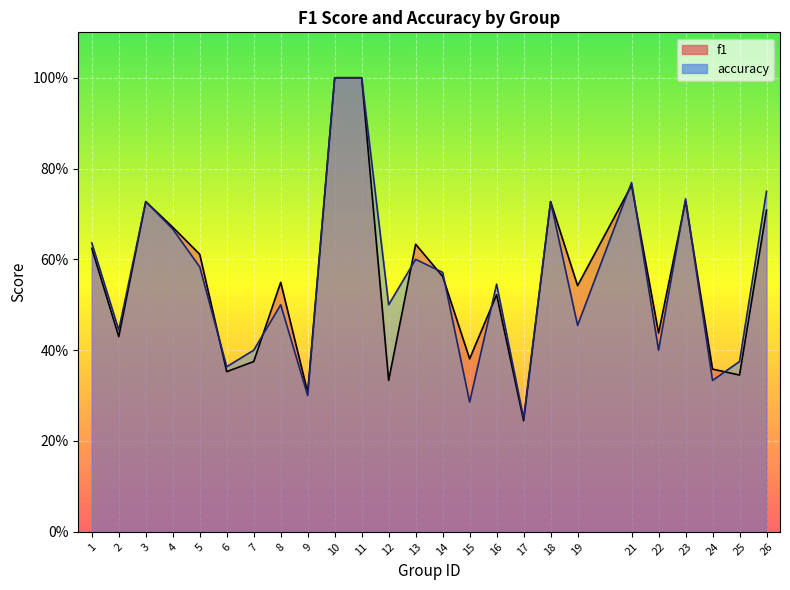

What is the difference between the second highest and second lowest values in the accuracy series?

0.7